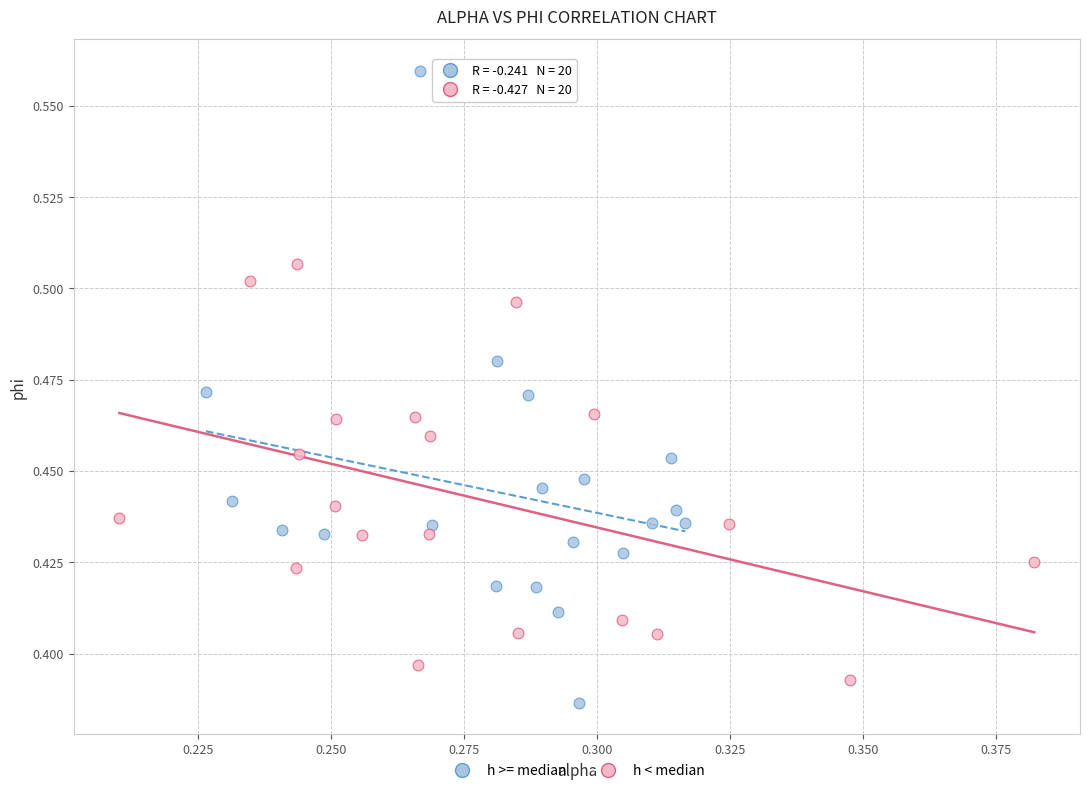

Which series has the largest Y range (max minus min)?

h >= median